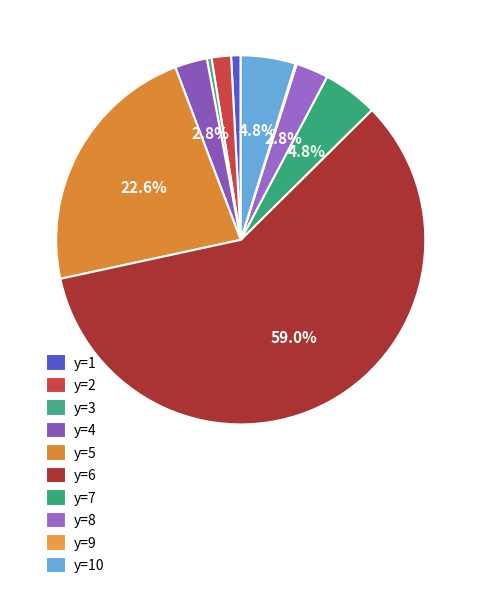

To the nearest percent, what is the combined percentage of y=3 and y=5?

23%